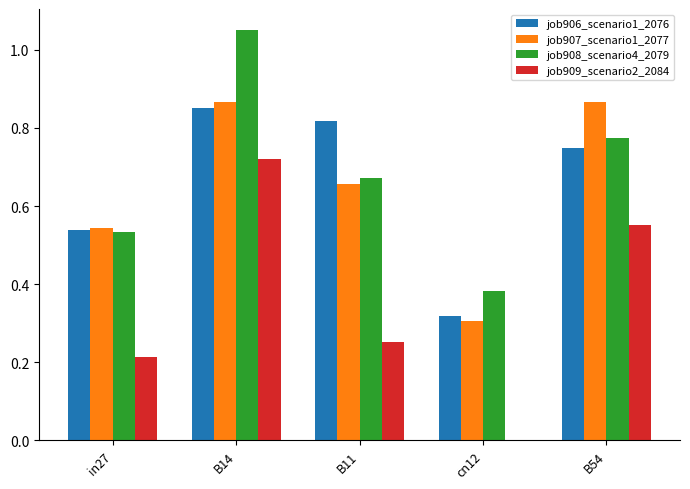

Between B11 and cn12, which series saw the biggest shift?

job906_scenario1_2076